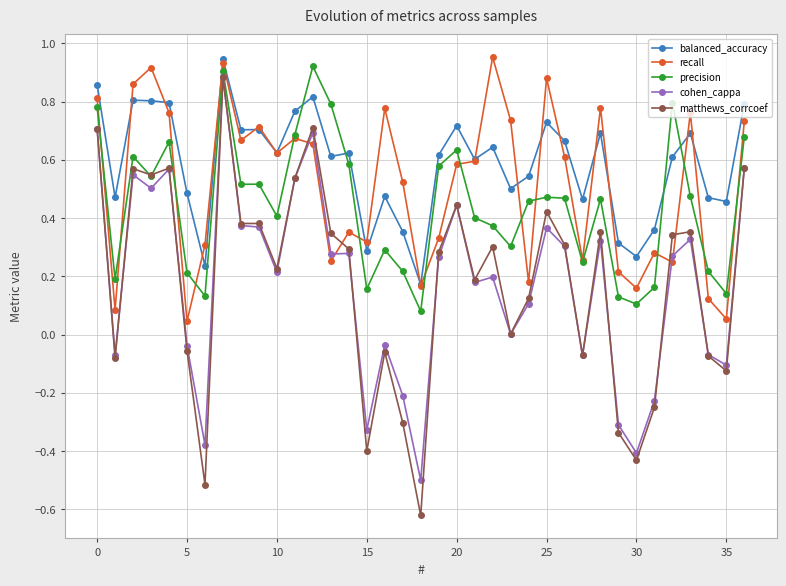

Which series has the largest range (max minus min)?

matthews_corrcoef